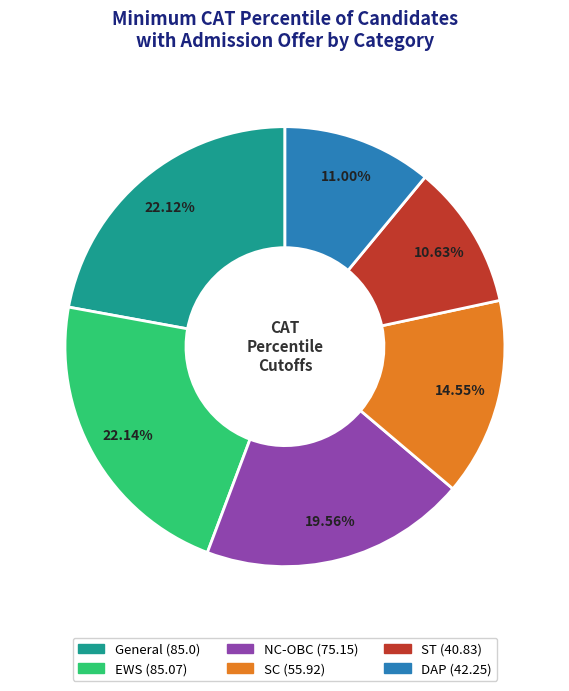

What percentage do General and EWS together represent?

44.3%